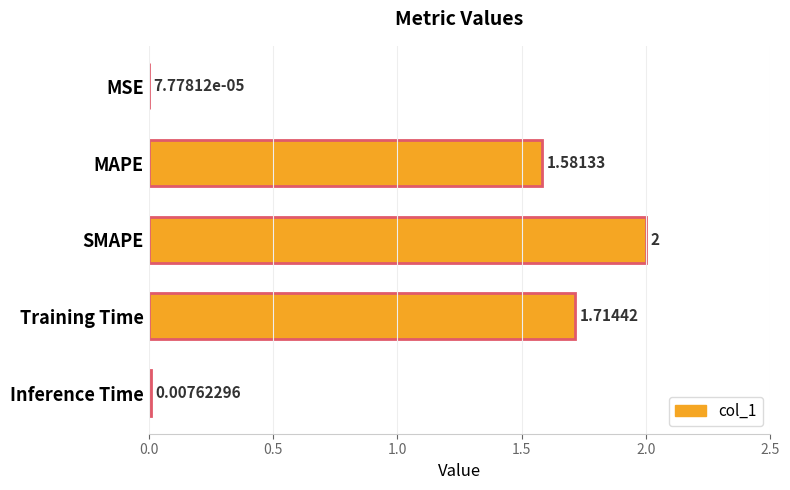

Which label corresponds to the largest value in the chart?

SMAPE